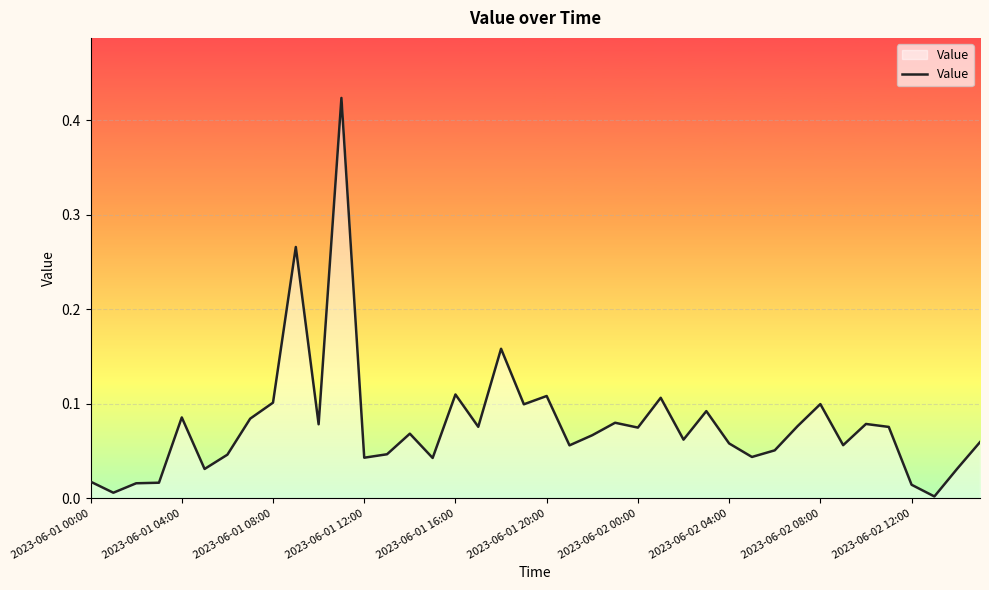

What is the sum of all values?

3.1